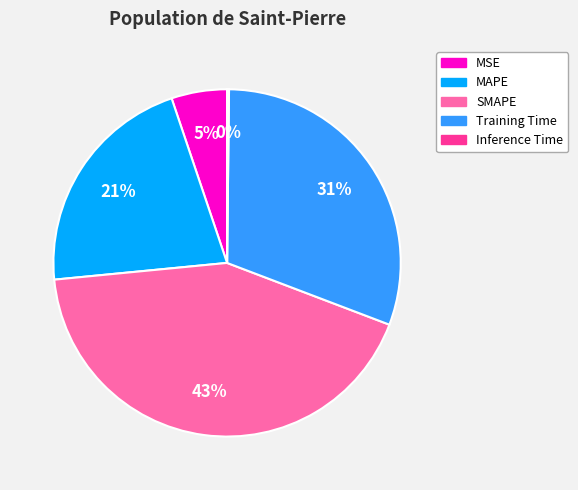

The MSE slice represents 1% of the pie. True or false?

False